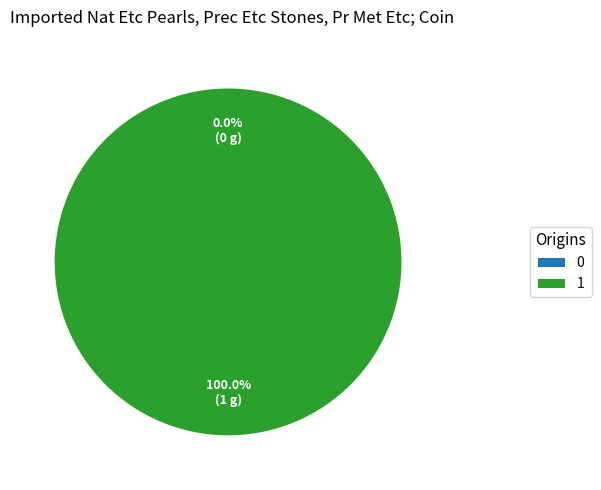

What is the majority slice?

1